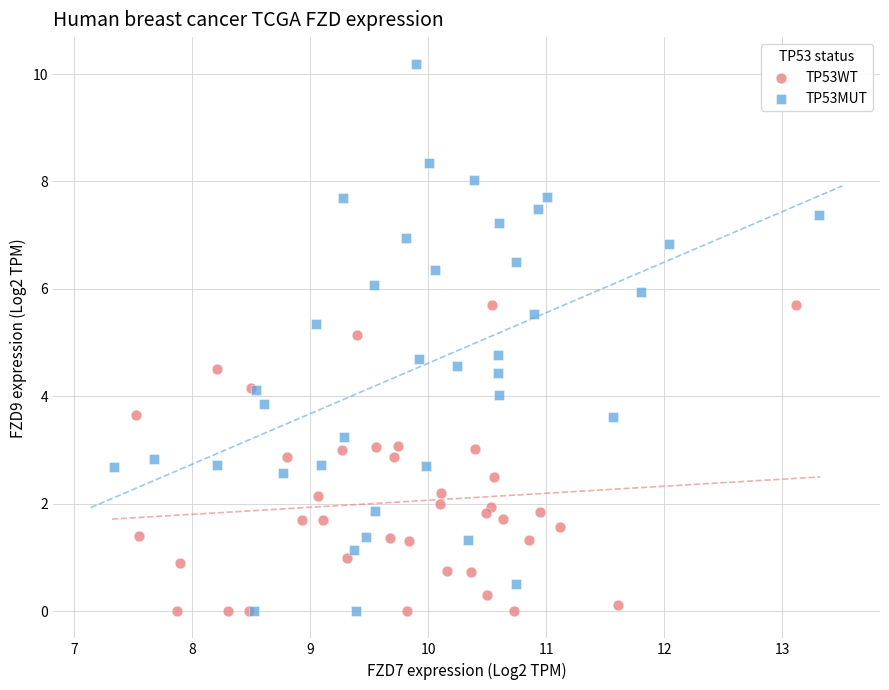

Which series contains the highest Y value?

TP53MUT